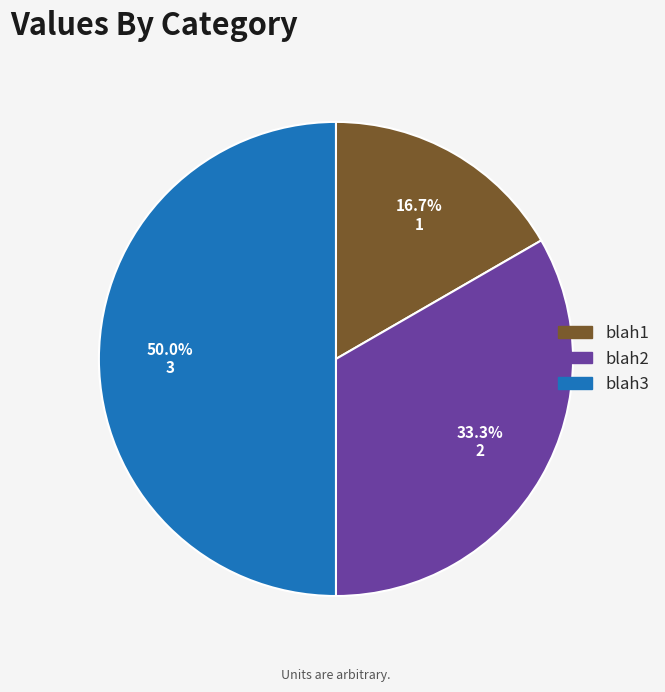

Is blah2 the majority of the pie?

No